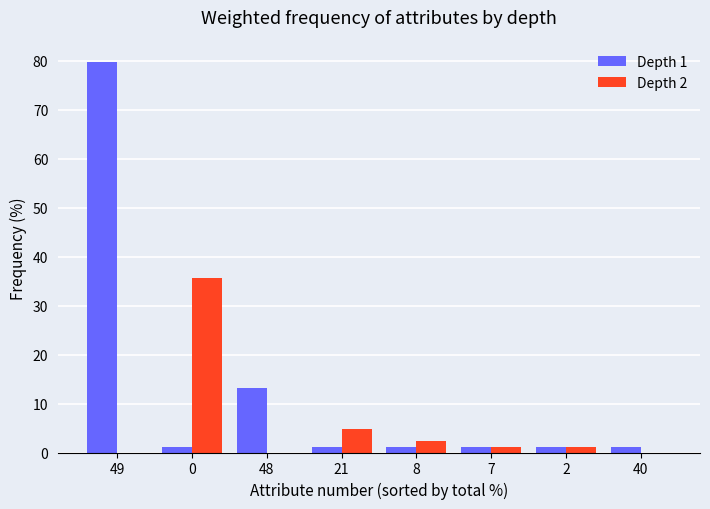

True or false: Depth 2 has a value of 14.9 at 40.

False